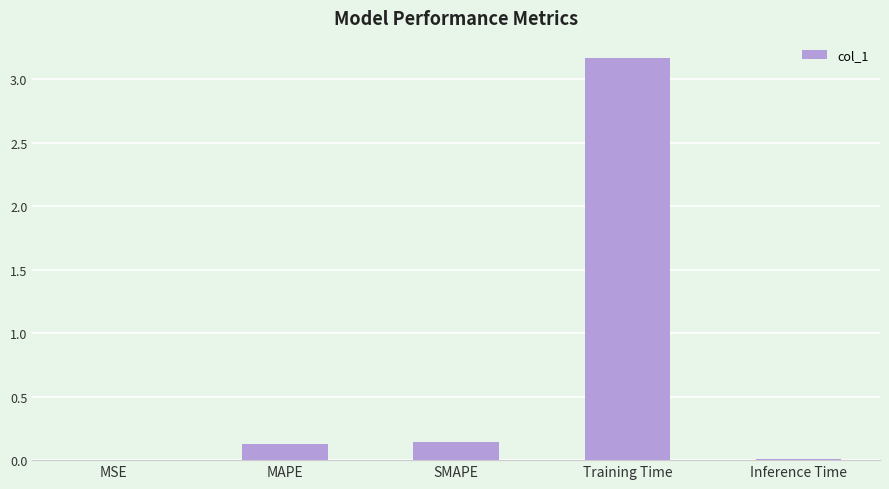

True or false: the data shows 0.0 at MAPE.

False